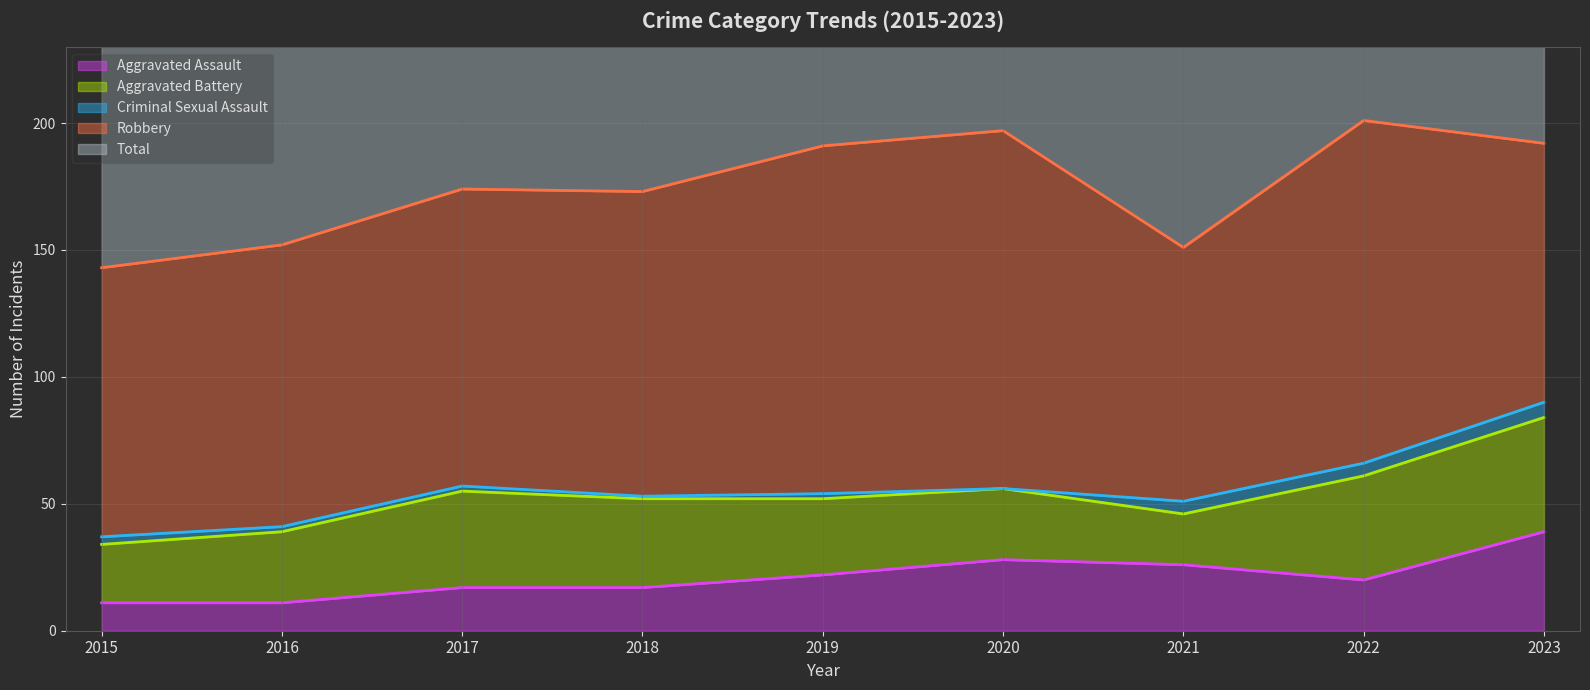

At how many categories does at least one series exceed 198?

1